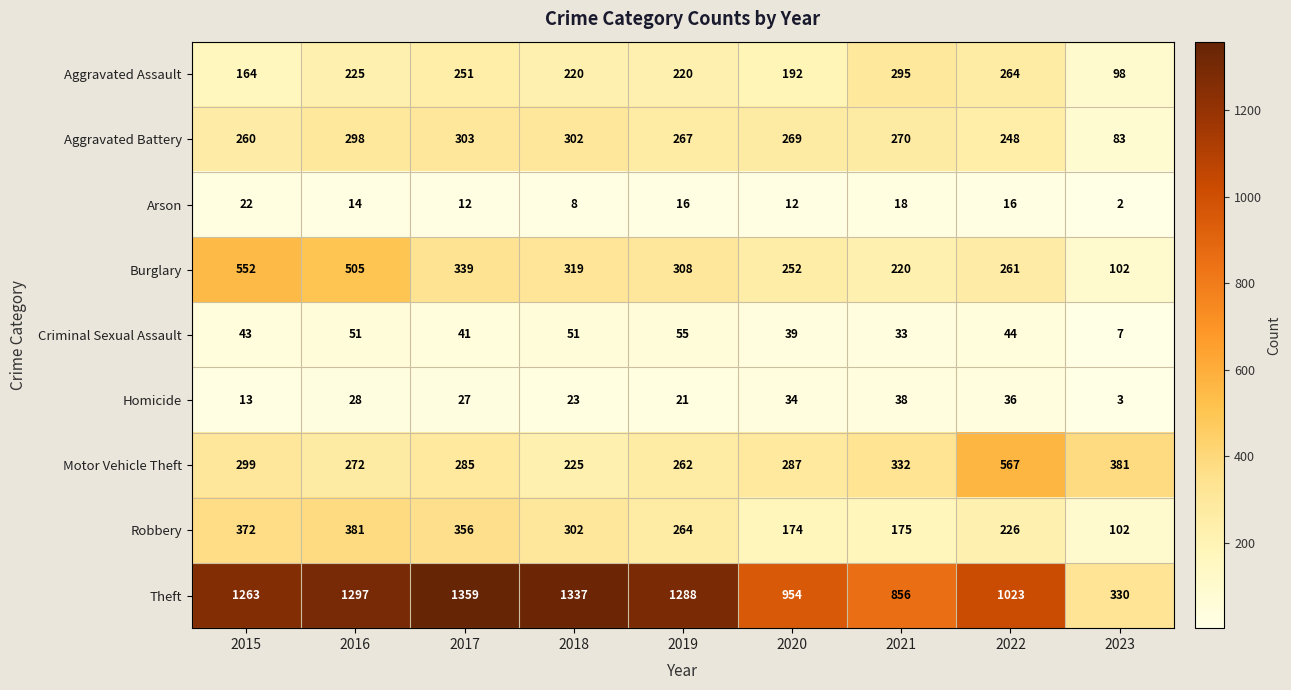

Which category has the highest value across all series?

2017